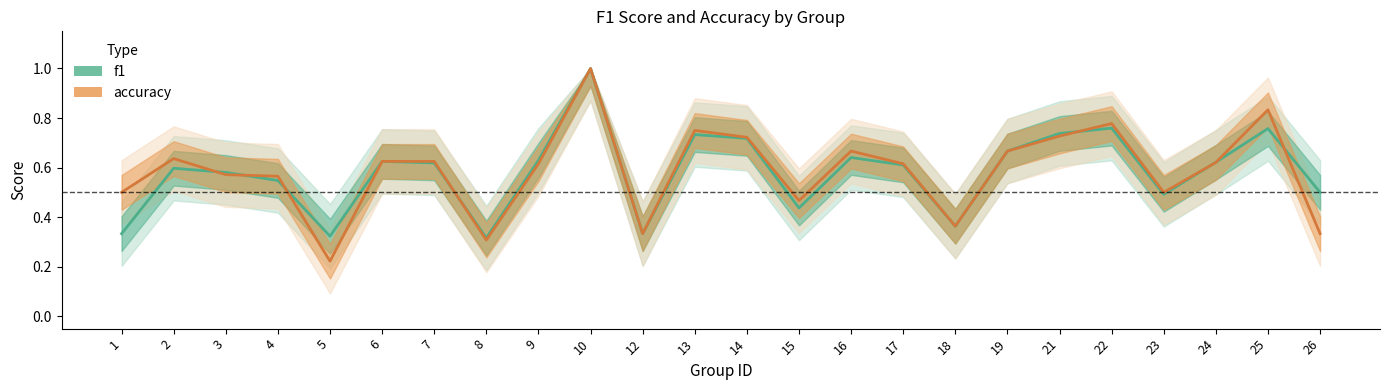

True or false: f1 and accuracy cross at least once.

True